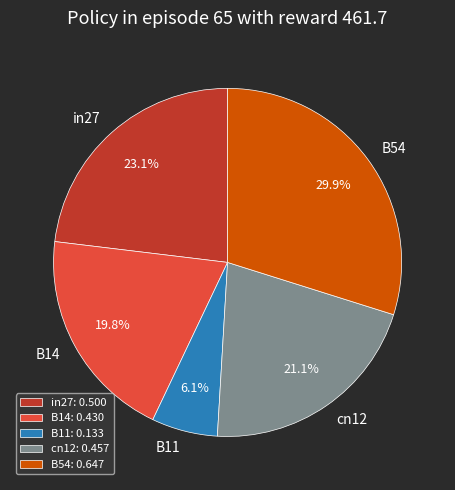

To the nearest percent, what is the average slice percentage?

20%